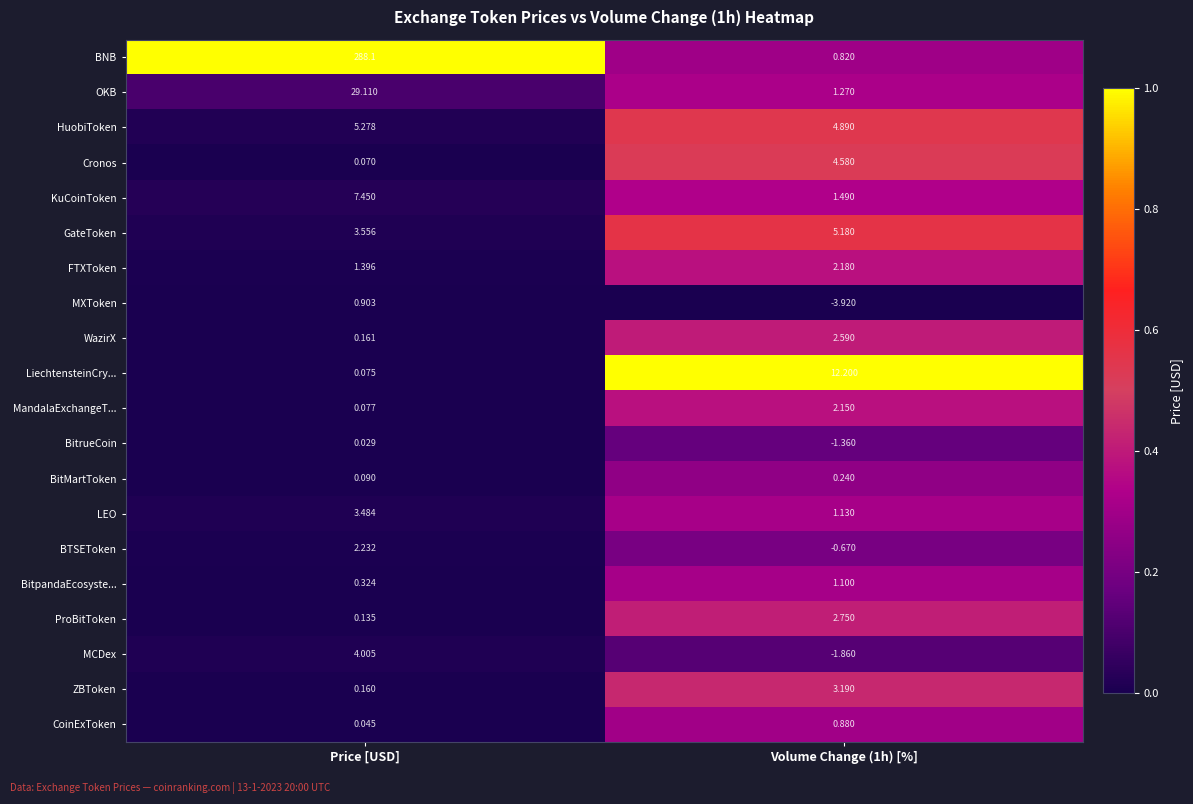

How many data points in BNB are less than 288?

1